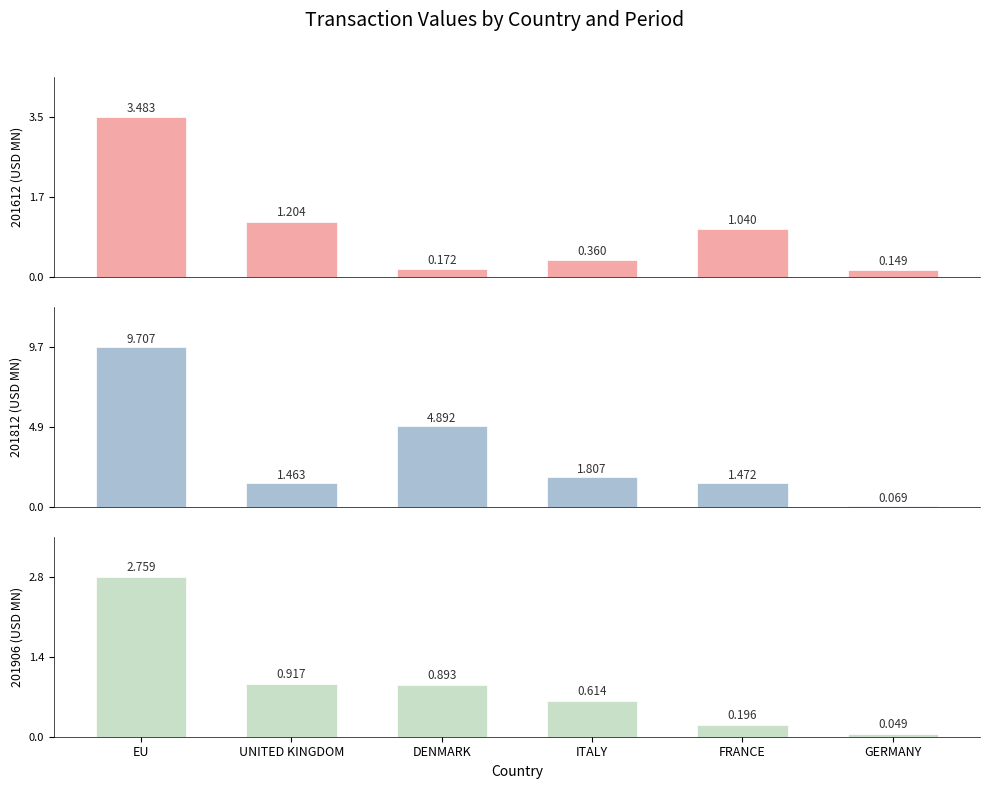

Does the chart contain any negative values?

No